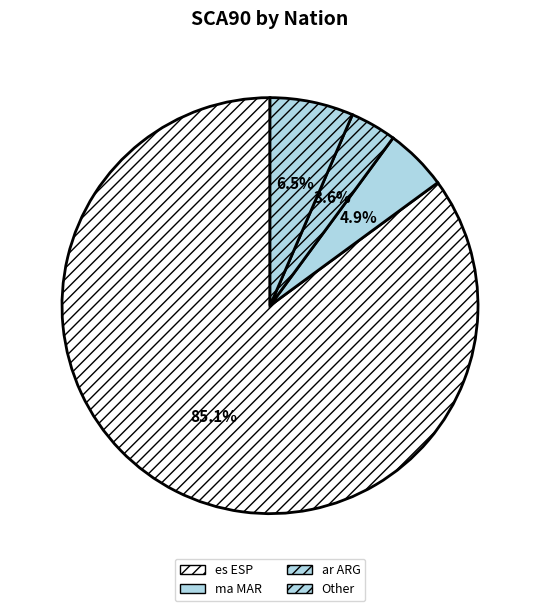

To the nearest percent, what is the difference between the largest and smallest slice percentages?

81%